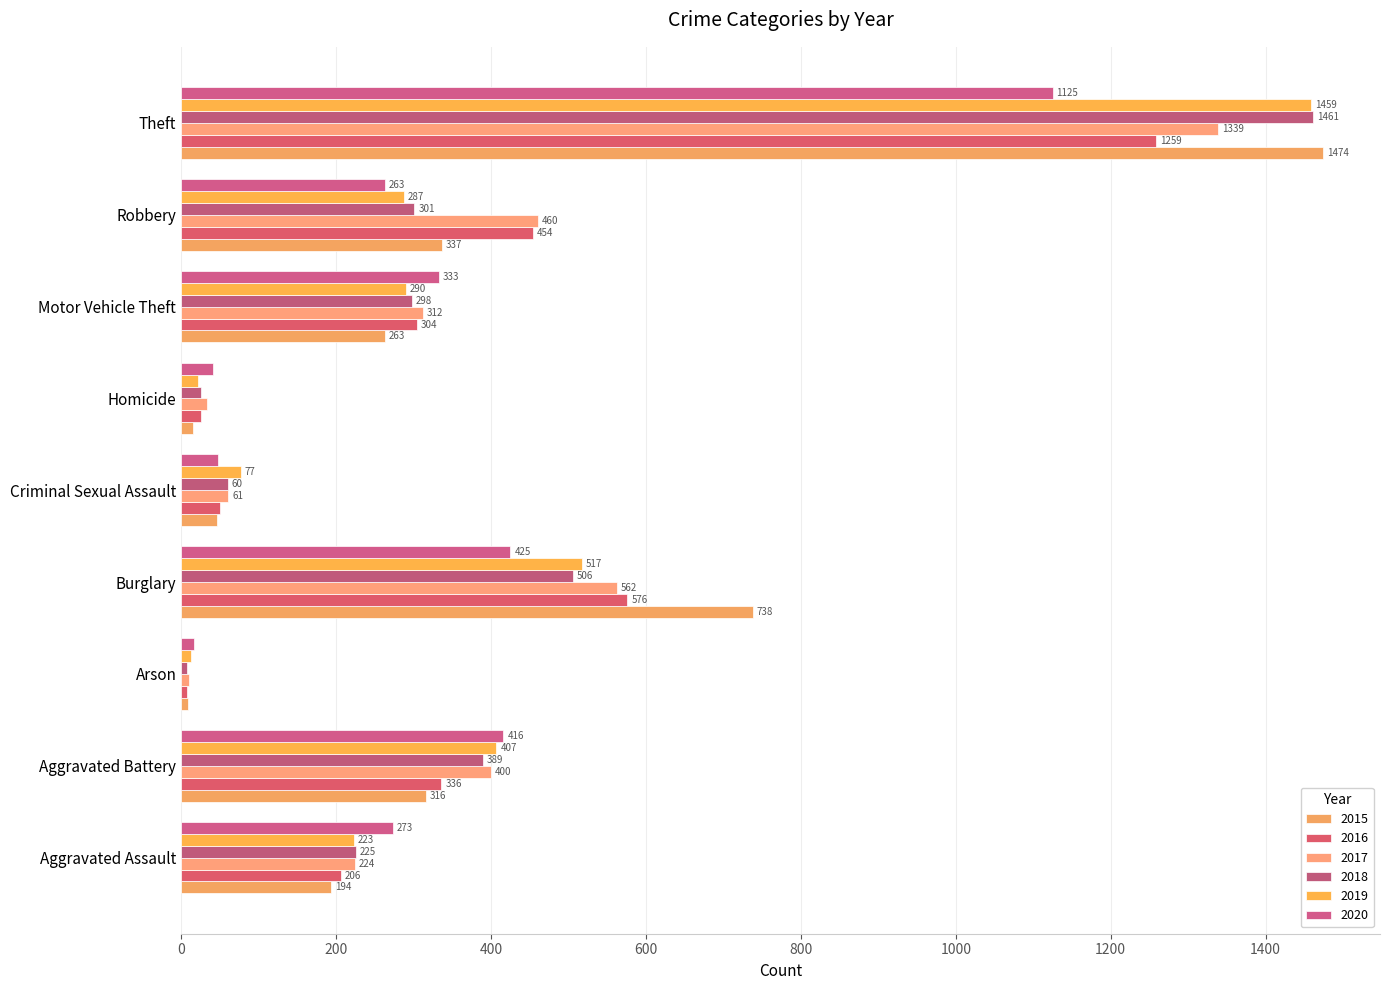

Reading left to right, extract all data points from this chart.

2015: Aggravated Assault=194	Aggravated Battery=316	Arson=9	Burglary=738	Criminal Sexual Assault=46	Homicide=15	Motor Vehicle Theft=263	Robbery=337	Theft=1474
2016: Aggravated Assault=206	Aggravated Battery=336	Arson=7	Burglary=576	Criminal Sexual Assault=50	Homicide=26	Motor Vehicle Theft=304	Robbery=454	Theft=1259
2017: Aggravated Assault=224	Aggravated Battery=400	Arson=10	Burglary=562	Criminal Sexual Assault=61	Homicide=33	Motor Vehicle Theft=312	Robbery=460	Theft=1339
2018: Aggravated Assault=225	Aggravated Battery=389	Arson=7	Burglary=506	Criminal Sexual Assault=60	Homicide=25	Motor Vehicle Theft=298	Robbery=301	Theft=1461
2019: Aggravated Assault=223	Aggravated Battery=407	Arson=12	Burglary=517	Criminal Sexual Assault=77	Homicide=22	Motor Vehicle Theft=290	Robbery=287	Theft=1459
2020: Aggravated Assault=273	Aggravated Battery=416	Arson=17	Burglary=425	Criminal Sexual Assault=48	Homicide=41	Motor Vehicle Theft=333	Robbery=263	Theft=1125